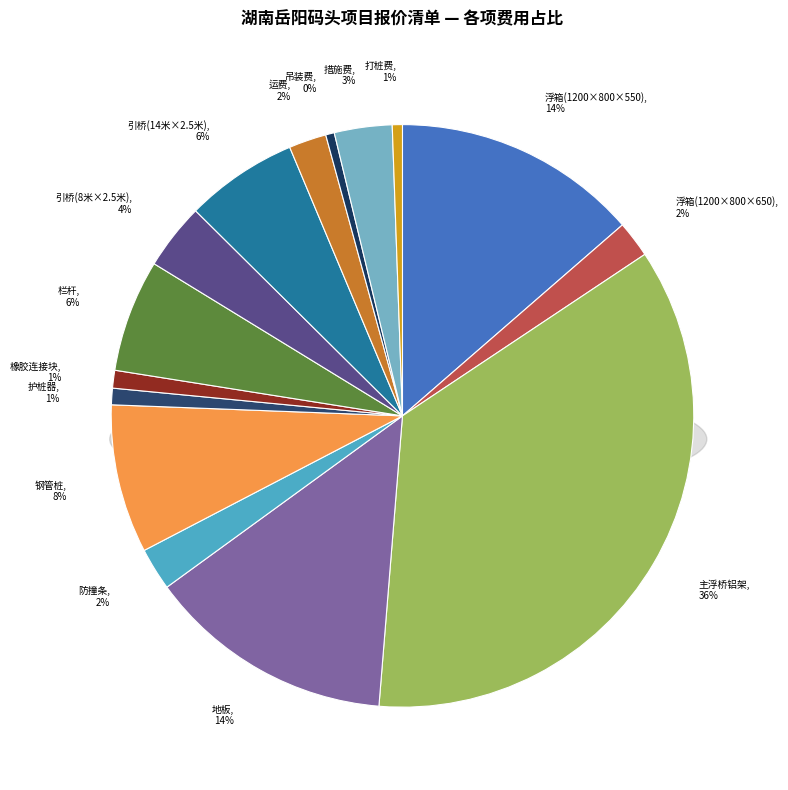

Does 防撞条 represent more than half of the total?

No